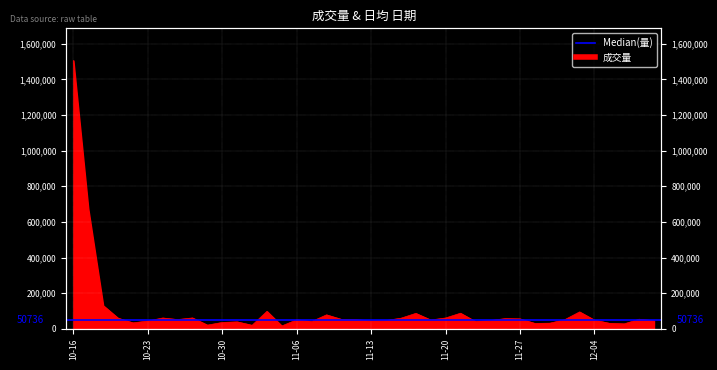

At which category does the data reach its first local peak?

2023-10-24